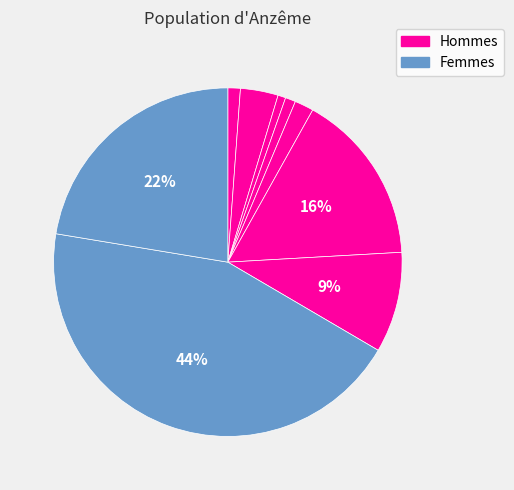

Count the number of slices in the pie.

9